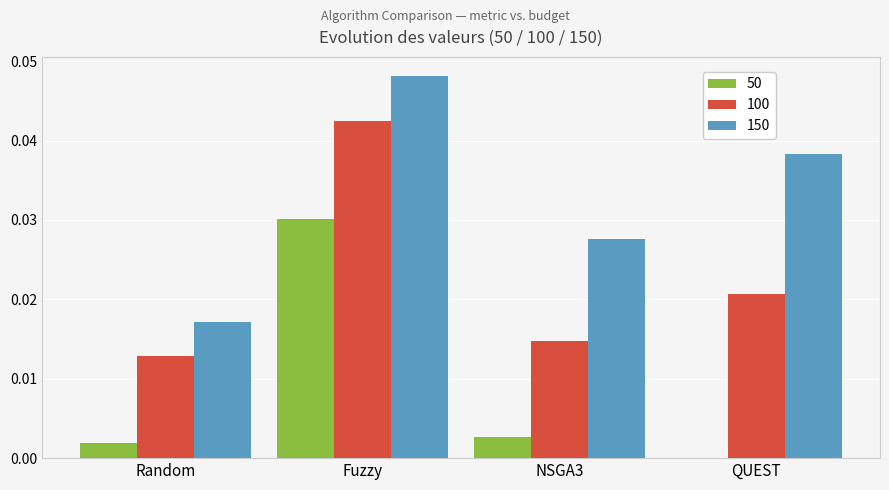

Which series changed the most between Random and NSGA3?

150